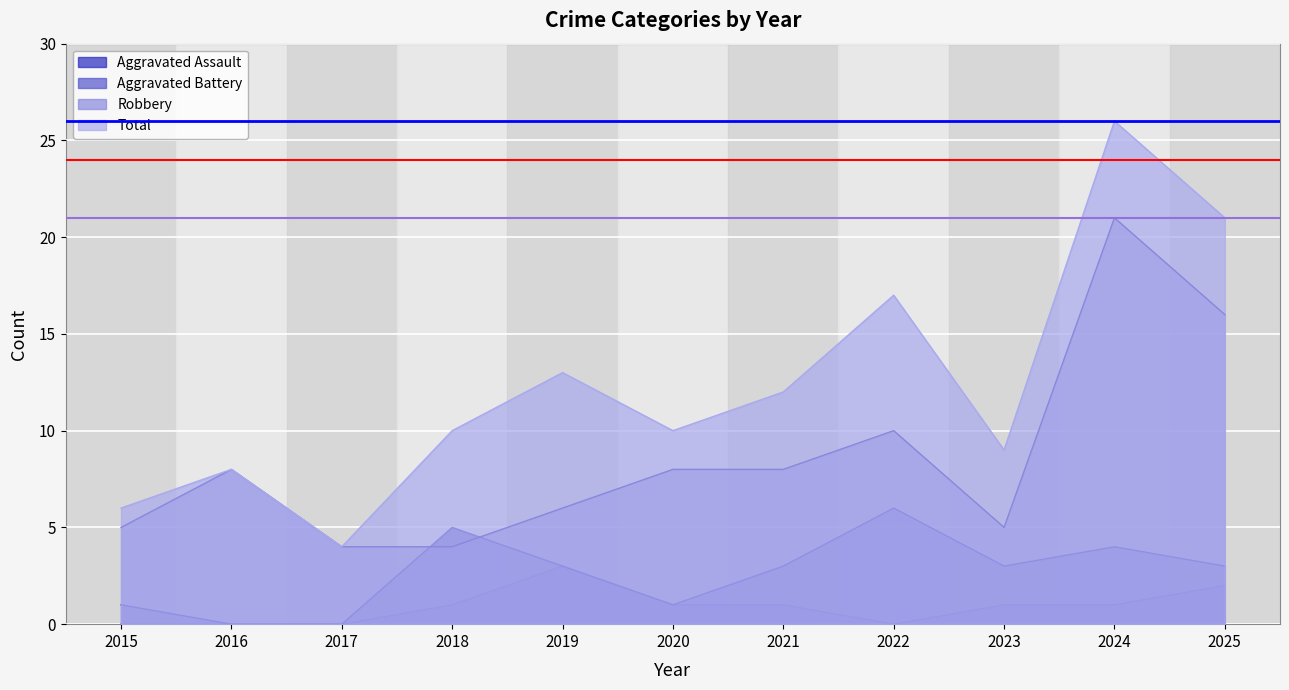

The value of Total at 2019 is 3. True or false?

False